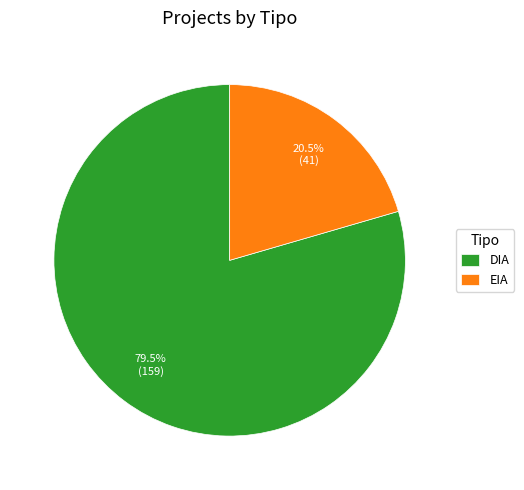

Approximately how many times larger is the value at EIA compared to DIA?

0.3